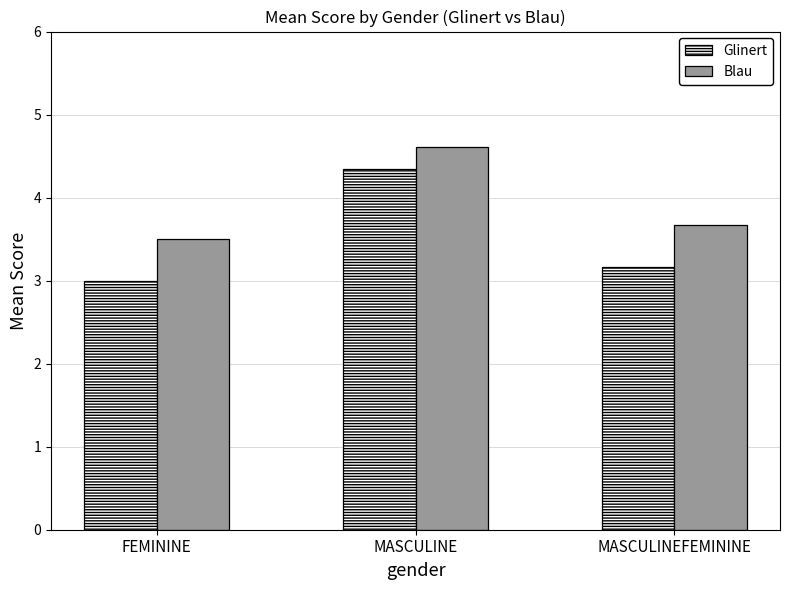

What are all the series names shown in the legend?

Glinert, Blau